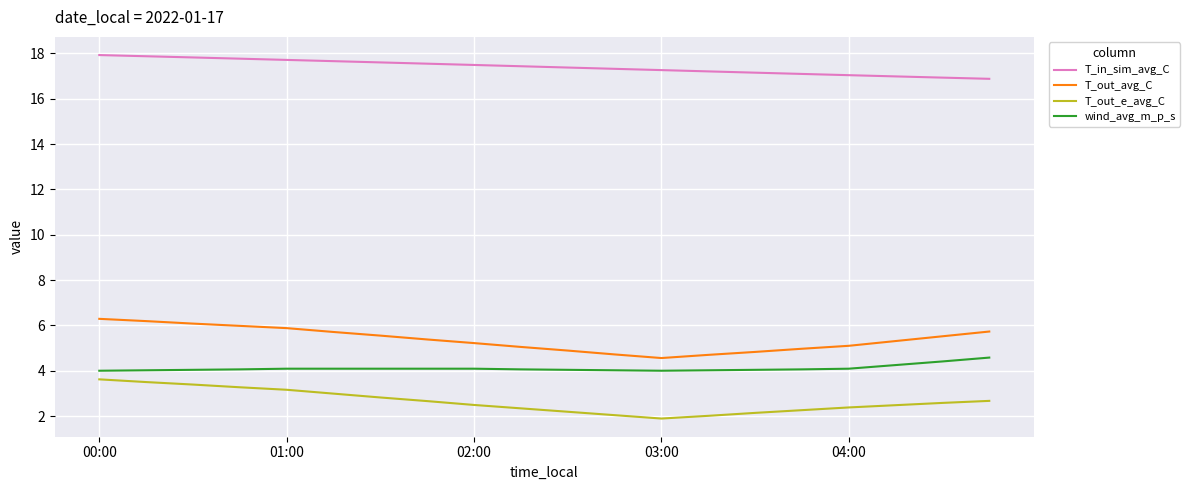

List the series in order of their peak value, lowest first.

T_out_e_avg_C, wind_avg_m_p_s, T_out_avg_C, T_in_sim_avg_C